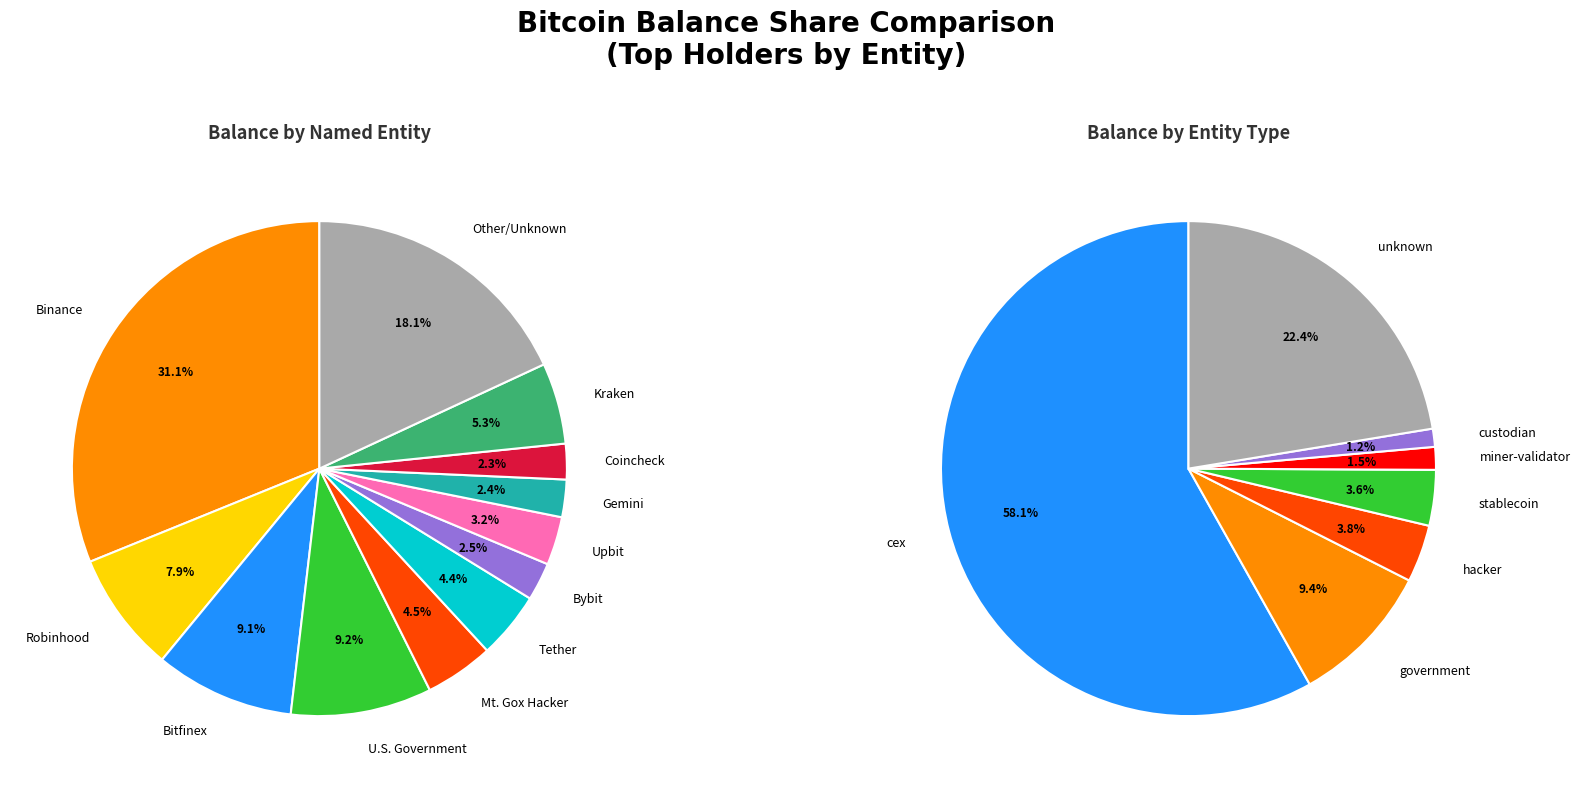

How many segments does this pie chart have?

12